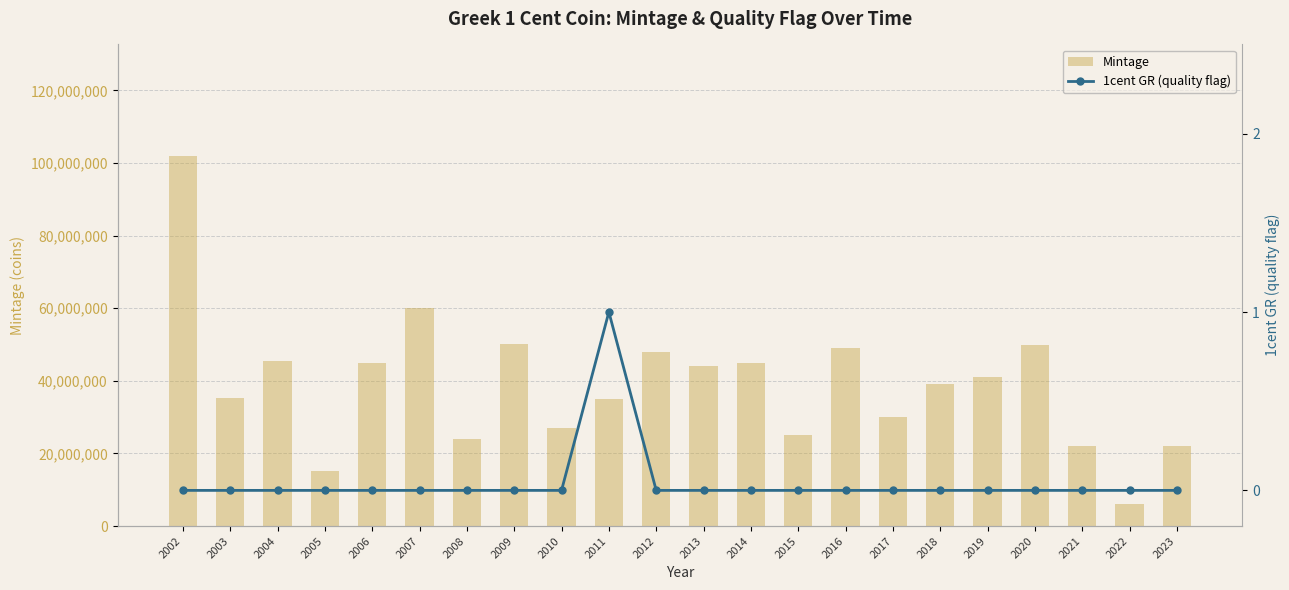

At 2003, list the series in order from smallest to largest.

1cent GR (quality flag), Mintage